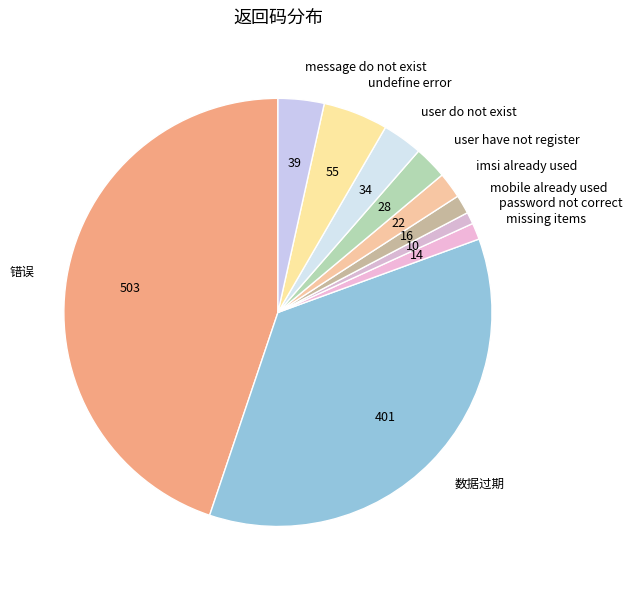

Does message do not exist represent more than half of the total?

No